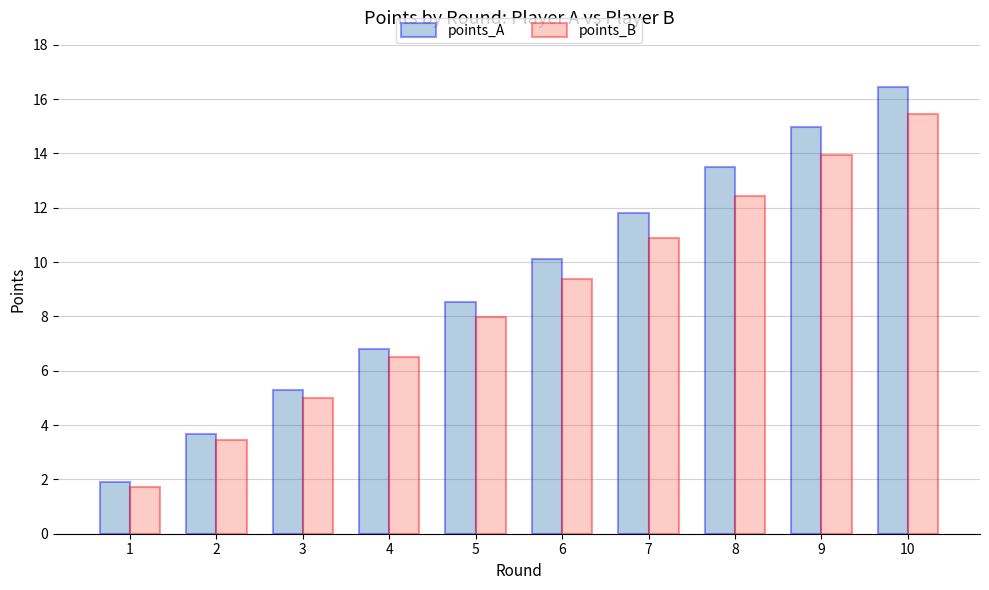

What is the spread (max minus min) of values at 4?

0.3